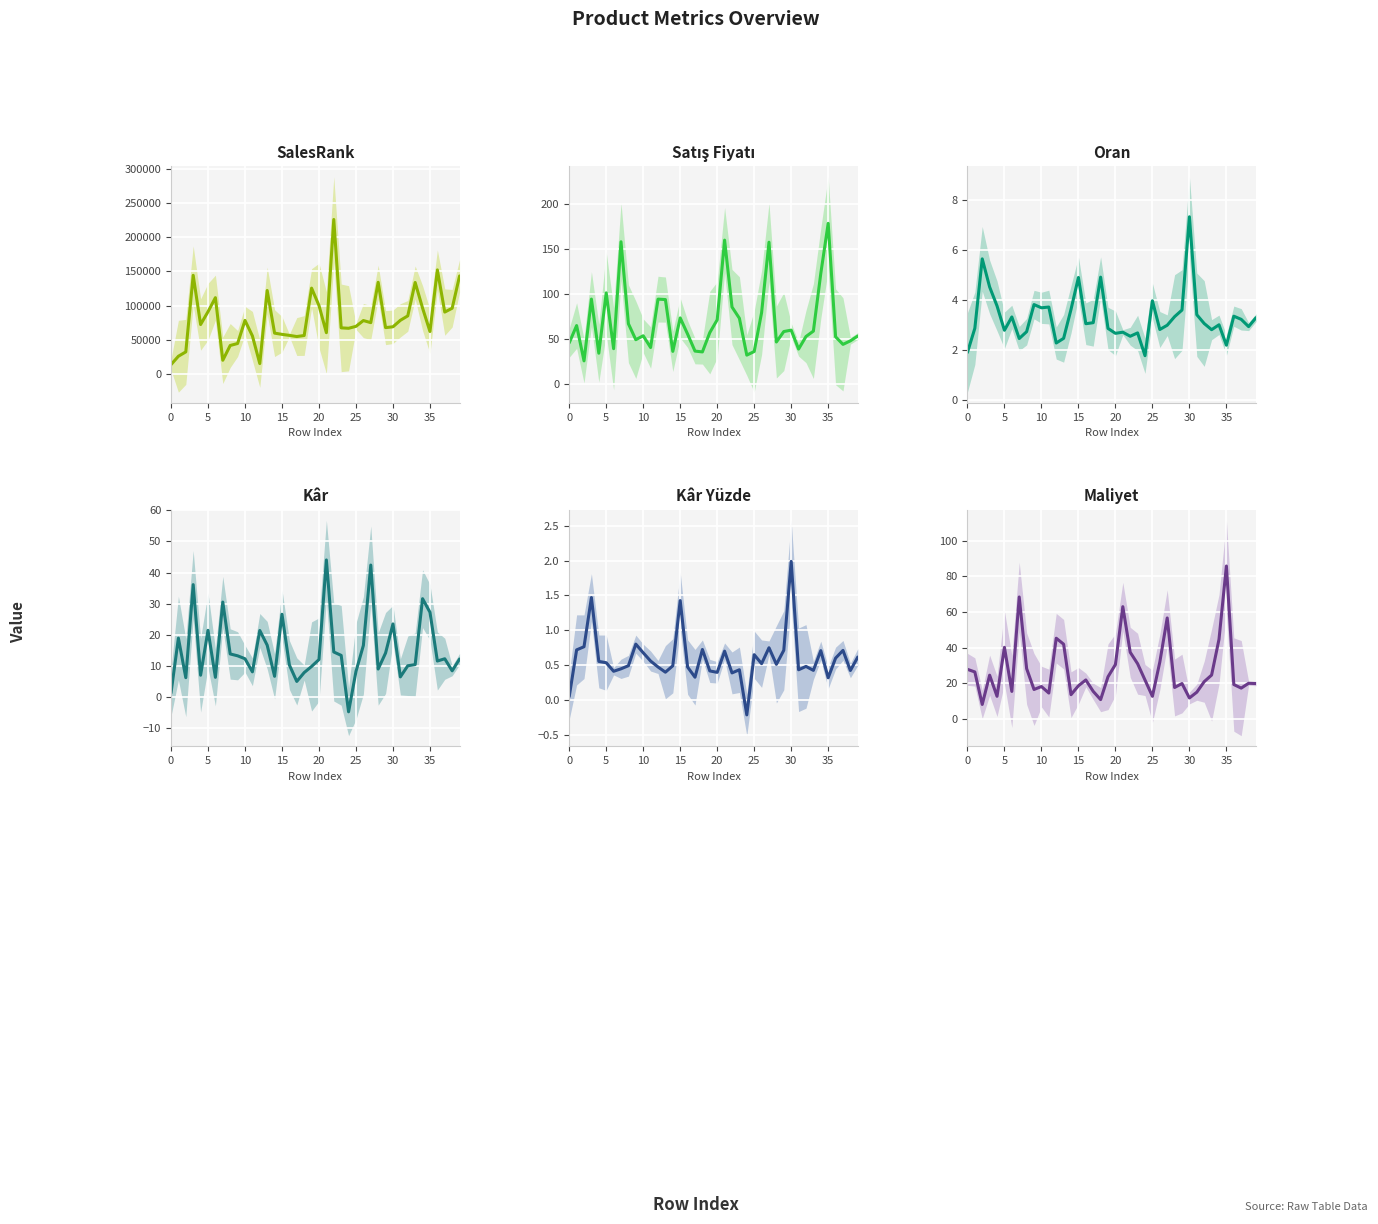

Reading left to right, what are all the values shown in this chart?

SalesRank: 13521.0	25785.0	32178.0	144183.0	72215.0	90929.0	111483.0	19930.0	41519.0	44431.0	78211.0	55570.0	15063.0	122029.0	59602.0	57800.0	56311.0	54617.0	56109.0	125433.0	100011.0	60253.0	225919.0	67343.0	66706.0	69520.0	78033.0	74968.0	134001.0	67660.0	68898.0	78370.0	84851.0	133749.0	96257.0	61974.0	152125.0	90427.0	96062.0	143260.0
Satış Fiyatı: 45.7	64.9	25.6	94.4	34.2	101.4	39.2	158.2	67.0	49.2	53.6	40.5	94.4	93.9	36.2	73.4	55.5	36.5	35.6	57.1	71.4	160.0	85.6	73.0	32.0	36.1	79.3	157.7	46.7	58.3	59.9	38.8	52.8	58.8	122.9	178.7	52.5	44.0	48.0	53.3
Oran: 1.9	2.9	5.6	4.5	3.7	2.8	3.3	2.4	2.7	3.8	3.7	3.7	2.3	2.5	3.6	4.9	3.0	3.1	4.9	2.8	2.7	2.7	2.5	2.7	1.8	4.0	2.8	3.0	3.3	3.6	7.3	3.4	3.0	2.8	3.0	2.2	3.3	3.2	2.9	3.3
Kâr: 1.3	19.0	6.3	36.1	7.1	21.5	6.4	30.5	13.9	13.3	12.3	8.1	21.4	16.7	6.7	26.6	10.3	5.1	7.9	9.9	12.1	44.1	14.5	13.4	-4.7	8.3	16.6	42.4	9.0	14.2	23.5	6.5	10.1	10.5	31.6	27.3	11.6	12.3	8.5	12.2
Kâr Yüzde: 0.0	0.7	0.8	1.5	0.6	0.5	0.4	0.4	0.5	0.8	0.7	0.6	0.5	0.4	0.5	1.4	0.5	0.3	0.7	0.4	0.4	0.7	0.4	0.4	-0.2	0.6	0.5	0.7	0.5	0.7	2.0	0.4	0.5	0.4	0.7	0.3	0.6	0.7	0.4	0.6
Maliyet: 27.9	26.4	8.2	24.6	12.8	40.2	15.5	68.4	28.3	16.6	18.2	14.6	45.3	42.0	13.7	18.7	21.9	15.5	10.9	23.7	30.6	63.0	37.4	31.0	21.9	12.8	31.9	56.7	17.7	19.9	11.8	15.1	21.0	24.7	44.7	85.8	19.4	17.4	20.1	19.9